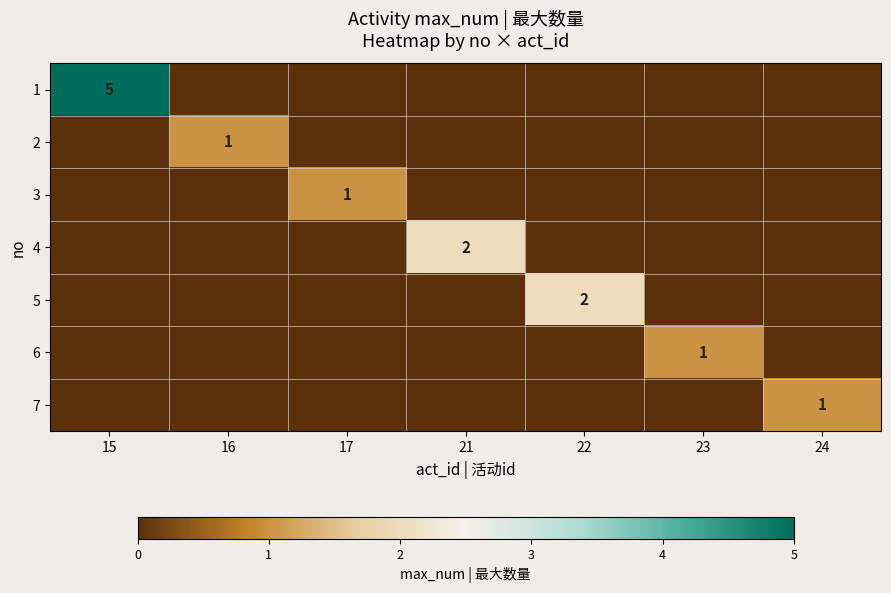

How many values in 1 are above zero?

1